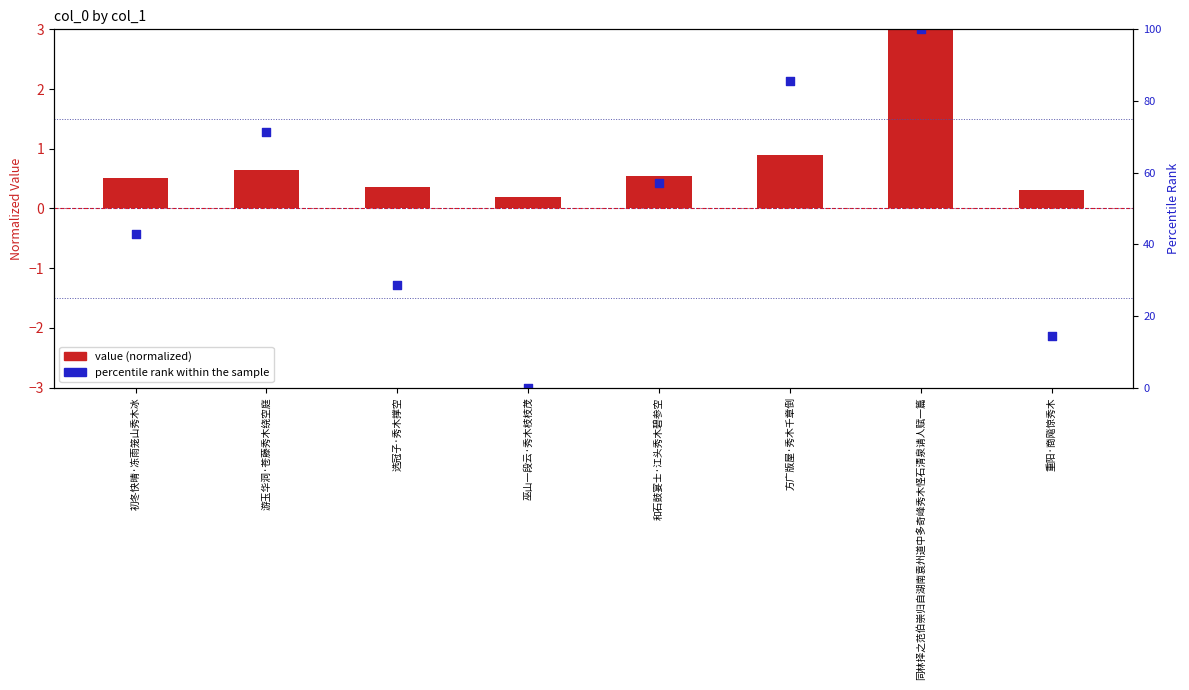

What are all the series names shown in the legend?

value (normalized), percentile rank within the sample